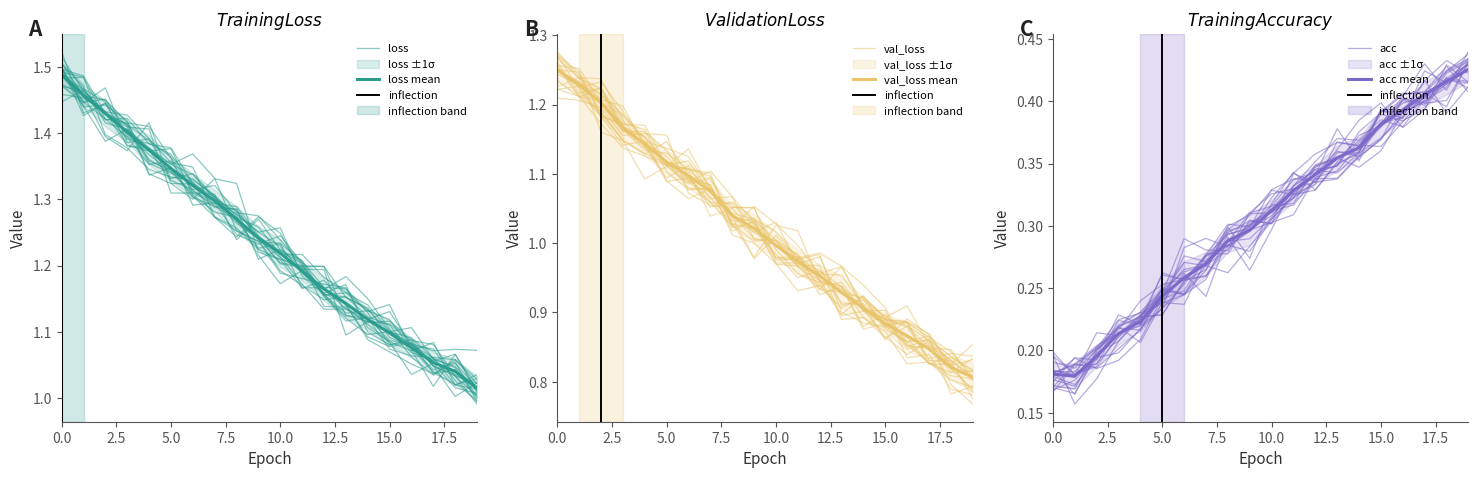

What is the label of the 11th point from the left?

10